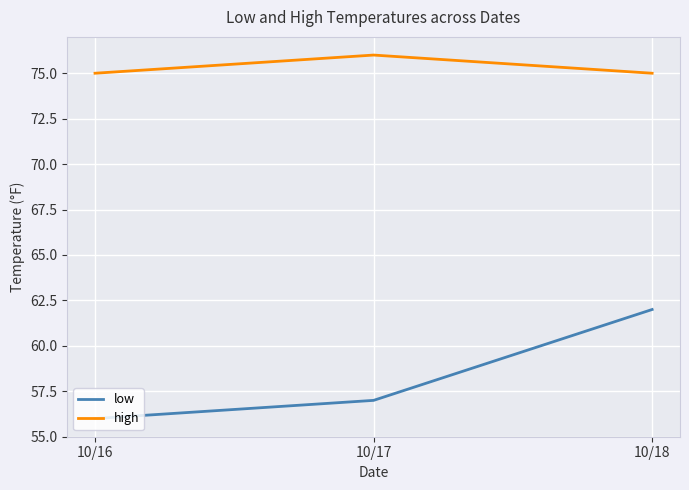

At which category does the chart reach its minimum across all series?

10/16